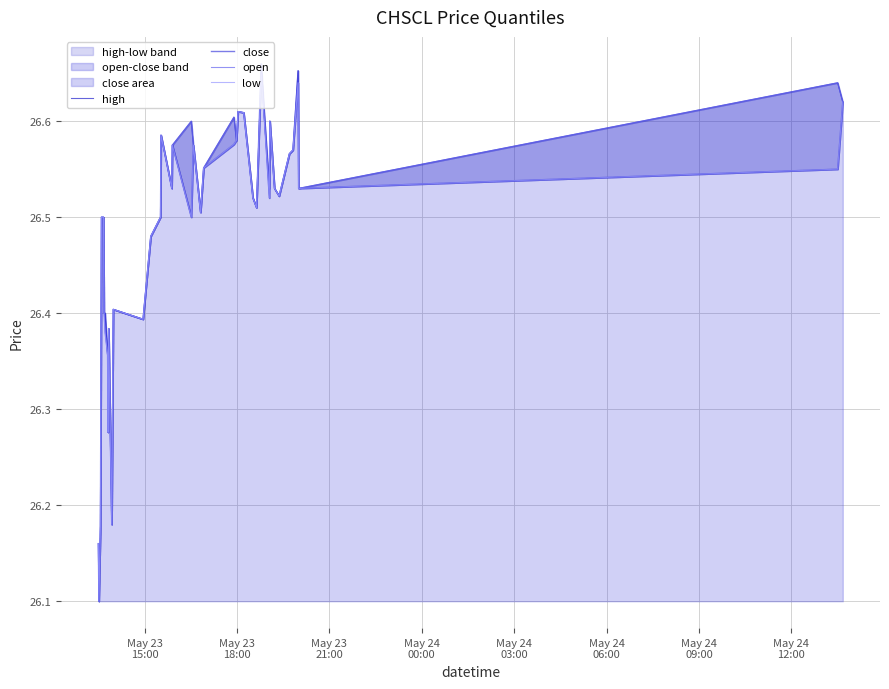

Reading left to right, transcribe all the data shown in this chart.

high: 26.2	26.1	26.2	26.5	26.5	26.5	26.4	26.4	26.4	26.3	26.4	26.2	26.4	26.4	26.5	26.5	26.6	26.5	26.6	26.6	26.6	26.5	26.6	26.6	26.6	26.6	26.6	26.5	26.5	26.6	26.5	26.6	26.5	26.5	26.6	26.6	26.7	26.5	26.6	26.6
close: 26.2	26.1	26.2	26.5	26.5	26.5	26.4	26.4	26.4	26.3	26.4	26.2	26.4	26.4	26.5	26.5	26.6	26.5	26.6	26.5	26.6	26.5	26.6	26.6	26.6	26.6	26.6	26.5	26.5	26.7	26.5	26.6	26.5	26.5	26.6	26.6	26.7	26.5	26.6	26.6
open: 26.2	26.1	26.2	26.5	26.5	26.5	26.4	26.4	26.4	26.3	26.4	26.2	26.4	26.4	26.5	26.5	26.6	26.5	26.6	26.6	26.6	26.5	26.6	26.6	26.6	26.6	26.6	26.5	26.5	26.6	26.5	26.6	26.5	26.5	26.6	26.6	26.6	26.5	26.6	26.6
low: 26.2	26.1	26.2	26.5	26.5	26.5	26.4	26.4	26.4	26.3	26.4	26.2	26.4	26.4	26.5	26.5	26.6	26.5	26.6	26.5	26.6	26.5	26.6	26.6	26.6	26.6	26.6	26.5	26.5	26.6	26.5	26.6	26.5	26.5	26.6	26.6	26.6	26.5	26.6	26.6